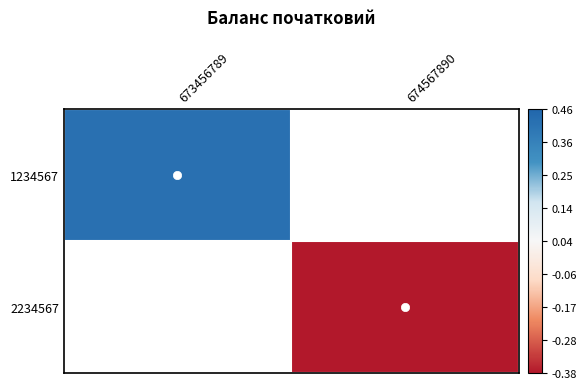

How many data points does each series have?

2